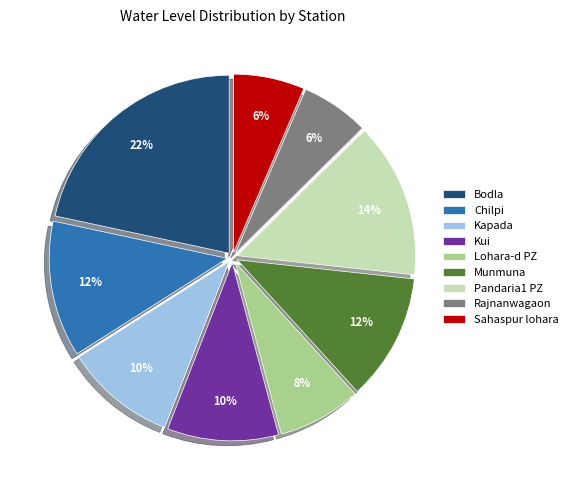

Count the number of slices in the pie.

9